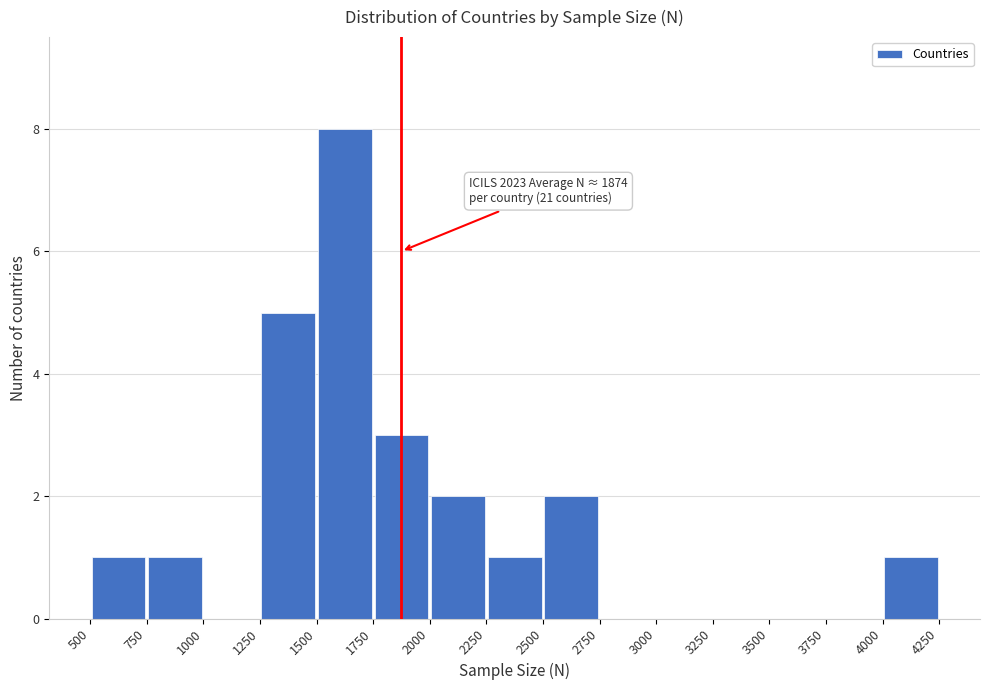

Over which range of the x-axis is the bar tallest?

1500 to 1750